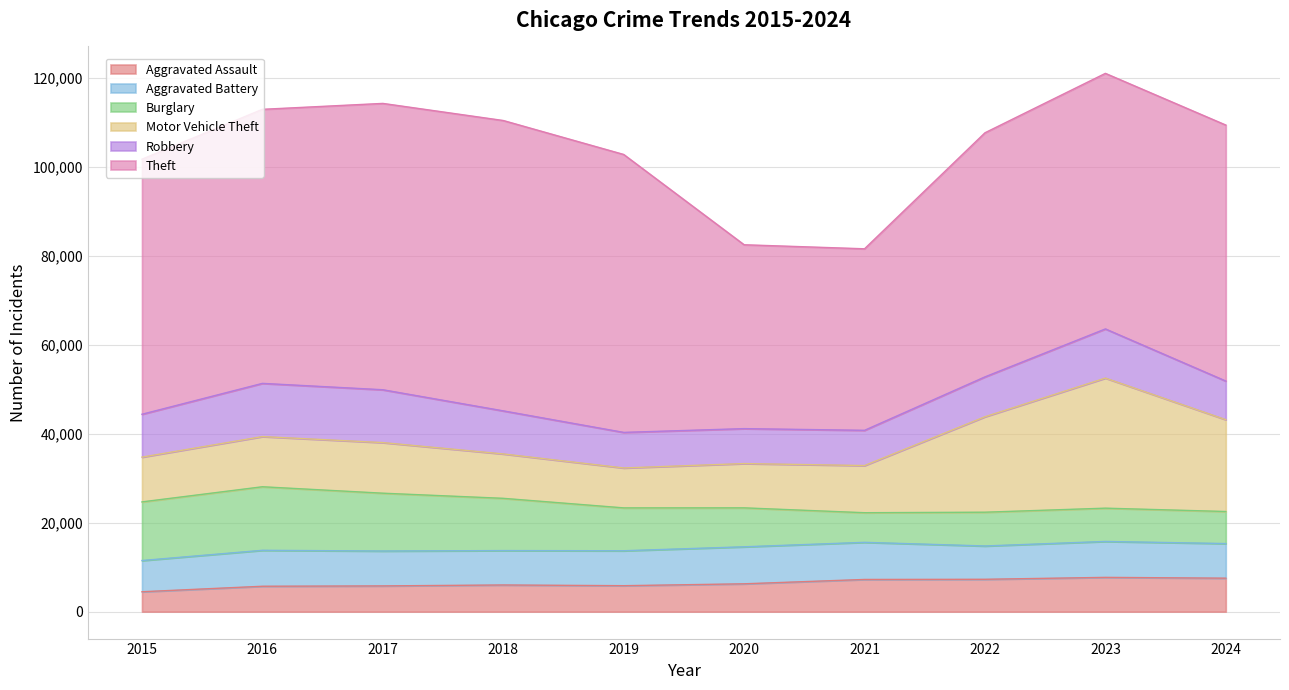

What is the approximate value of Theft at 2022?

54888